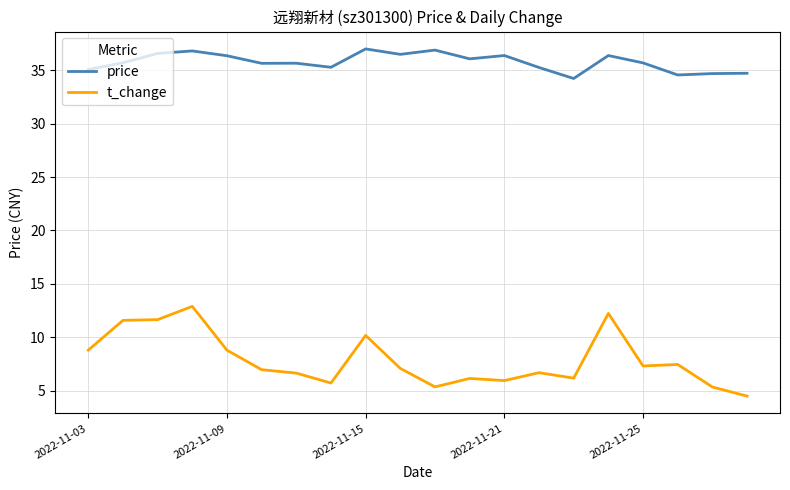

What is the minimum value for t_change?

4.5